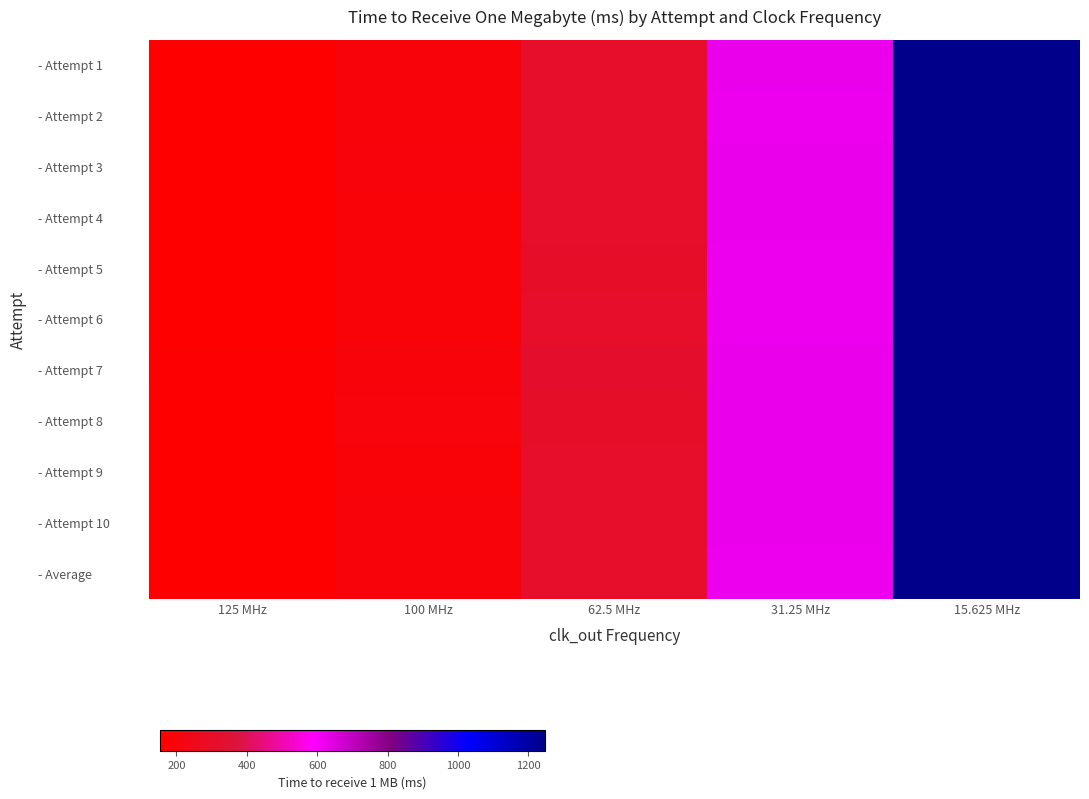

Which series changed the most between 125 MHz and 15.625 MHz?

- Attempt 3